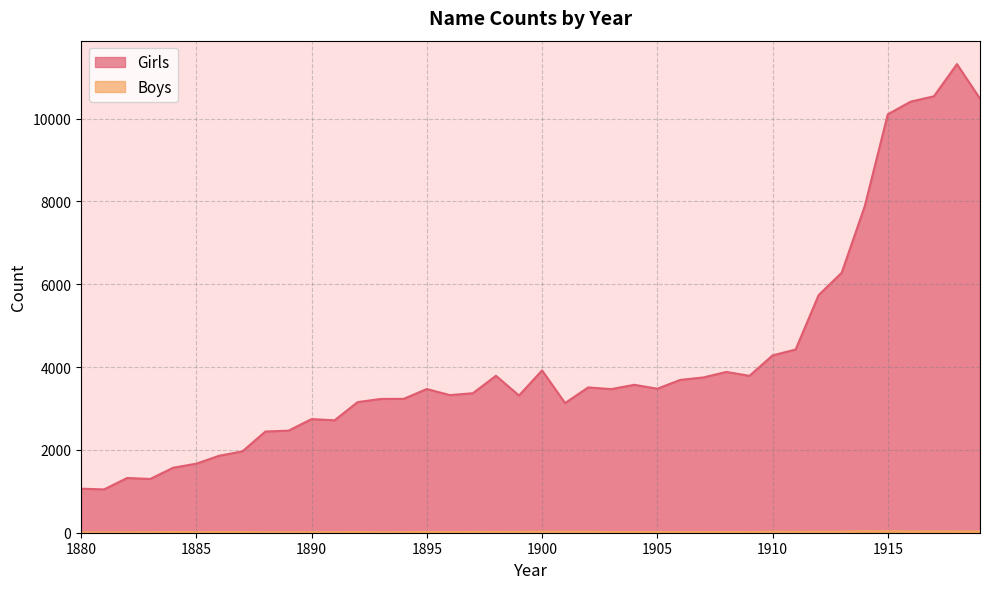

Reading left to right, extract all data points from this chart.

Girls: 1063	1046	1322	1298	1570	1667	1860	1964	2444	2465	2744	2715	3154	3231	3233	3471	3323	3369	3790	3314	3920	3131	3509	3468	3572	3478	3691	3750	3883	3789	4282	4424	5739	6279	7886	10105	10412	10539	11317	10482
Boys: 8	7	8	11	18	12	15	16	11	10	14	12	16	11	13	19	15	20	19	20	22	21	23	15	14	18	14	14	19	17	23	20	22	25	40	37	31	33	32	31